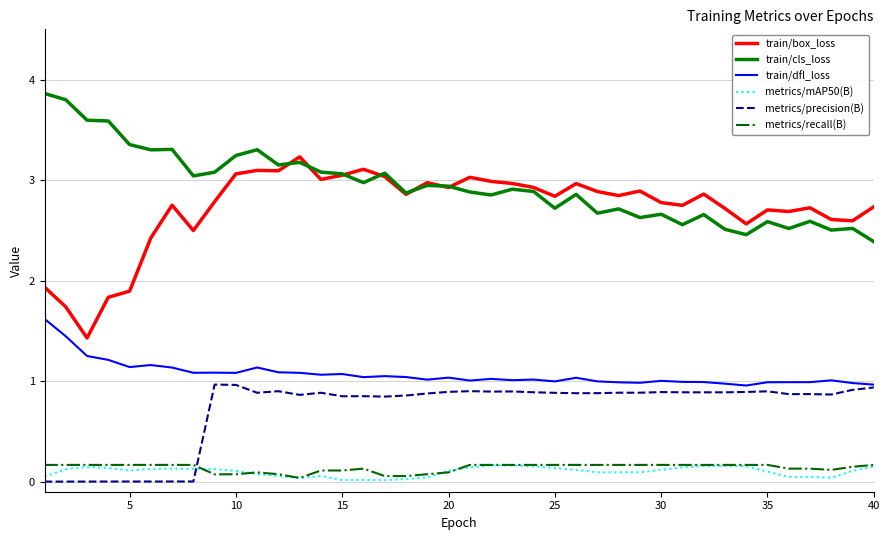

What is the maximum value shown in the chart?

3.9